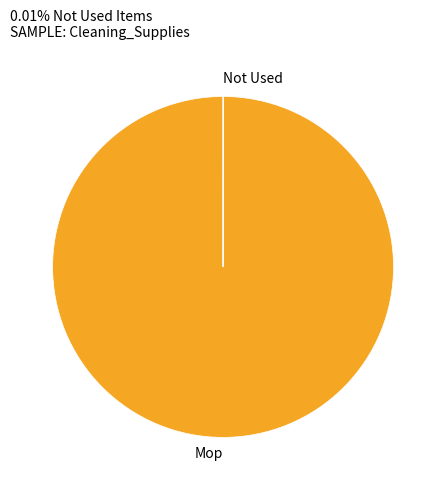

True or false: Mop accounts for 100% of the total.

True